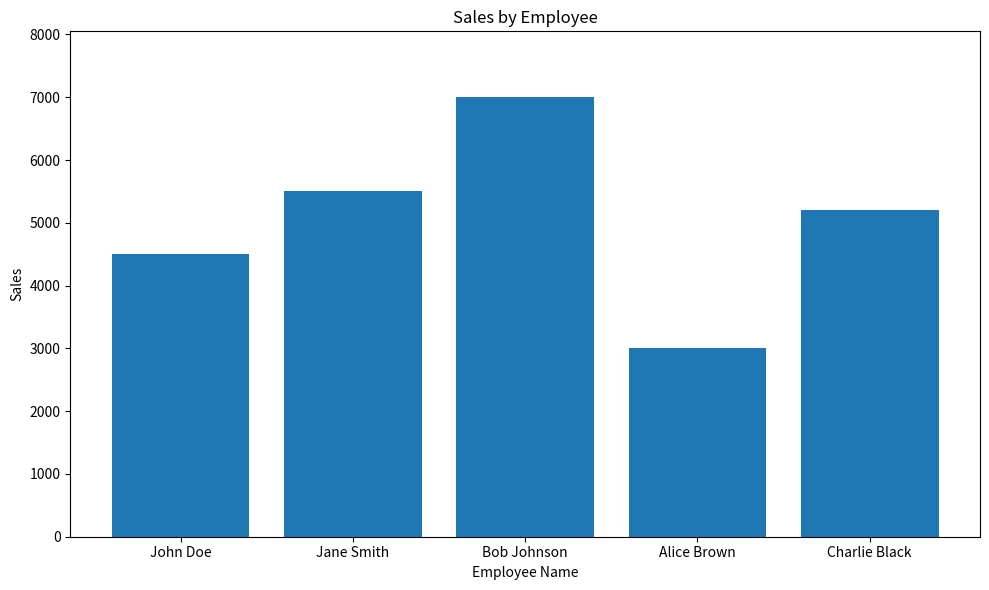

What is the sum of all values?

25200